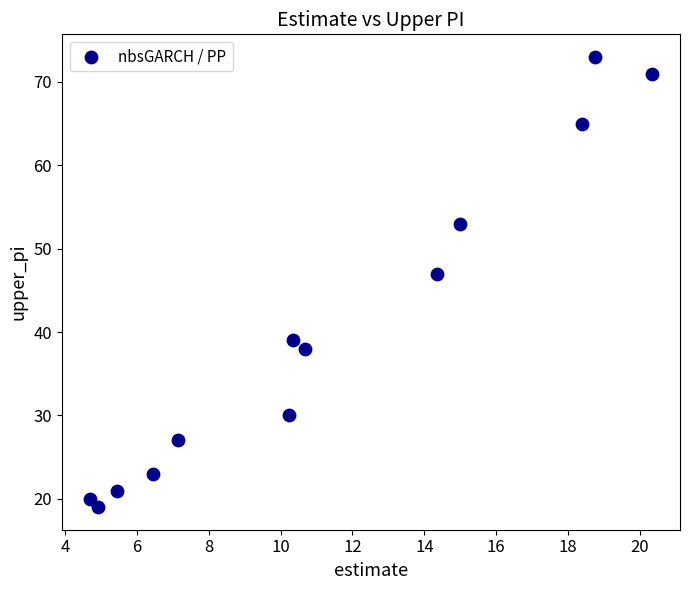

What is the range of Y values (max minus min)?

54